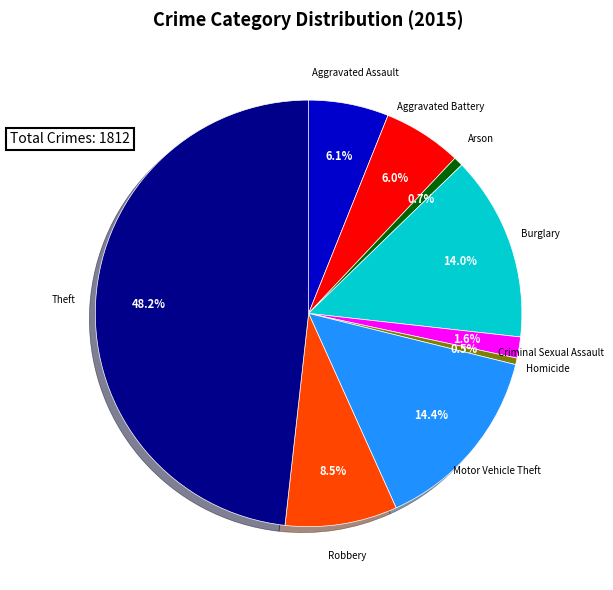

How many segments does this pie chart have?

9